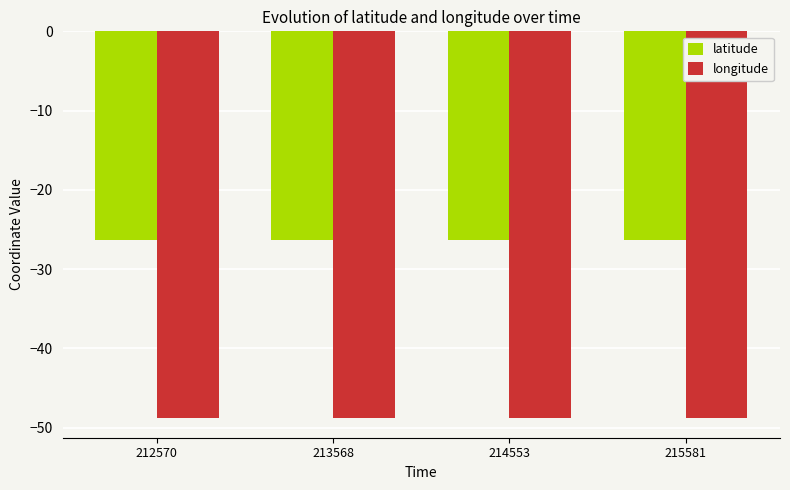

Reading right to left, transcribe all the data shown in this chart.

latitude: 215581=-26.3	214553=-26.3	213568=-26.3	212570=-26.3
longitude: 215581=-48.8	214553=-48.8	213568=-48.8	212570=-48.8